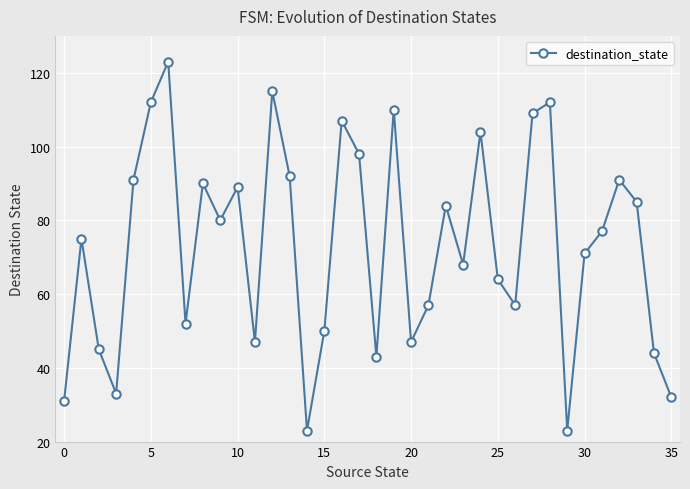

What is the value of the 21st point from the left?

47